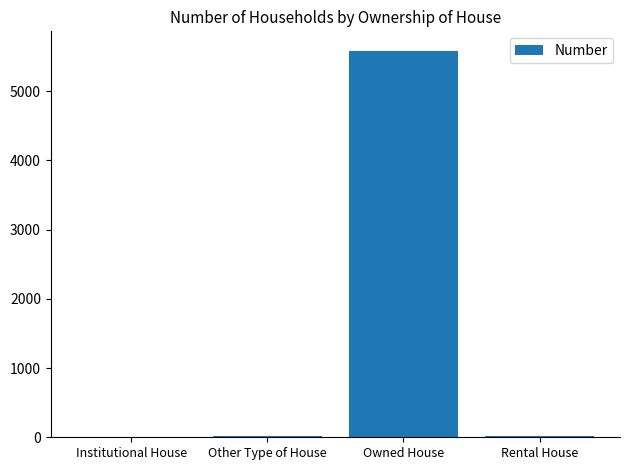

Does the chart contain stacked bars?

No